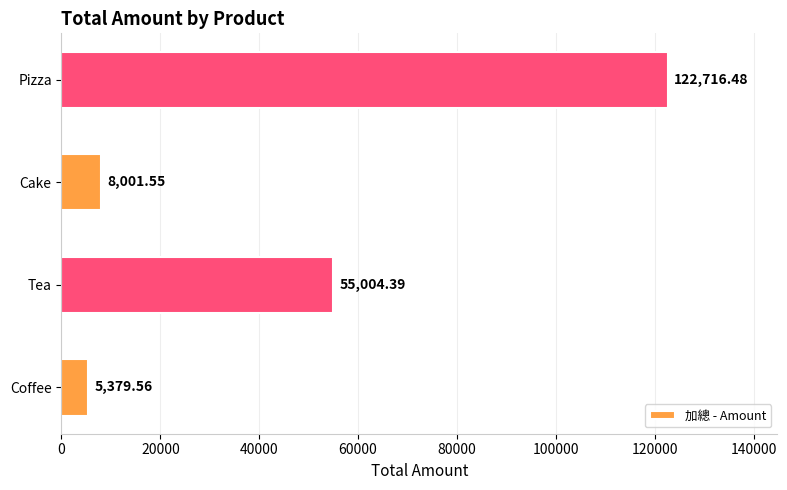

Approximately how many times larger is the value at Tea compared to Coffee?

10.2